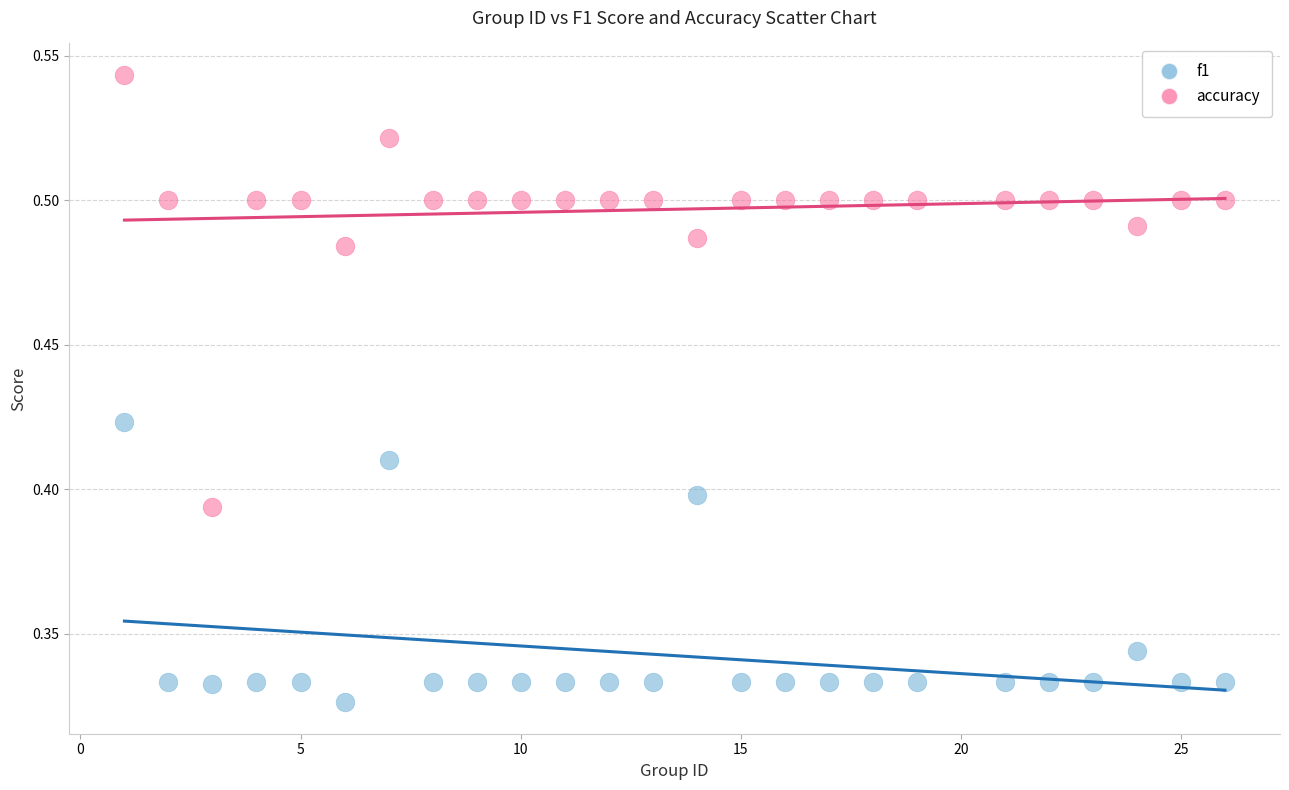

Across all data points, what is the range of X values (max minus min)?

25.0